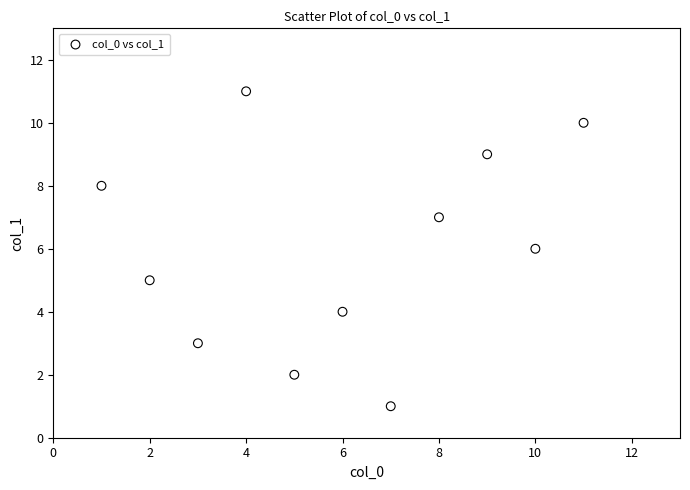

What is the range of Y values (max minus min)?

10